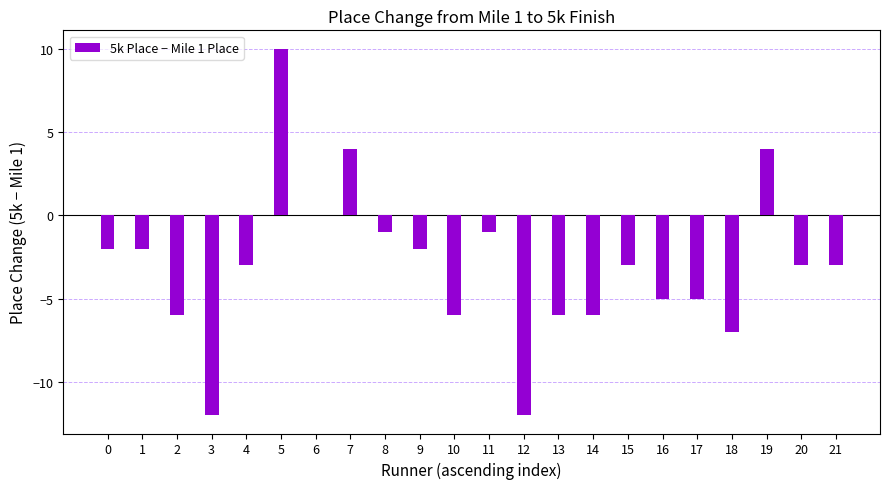

Are the bars grouped side by side (vs. stacked)?

No